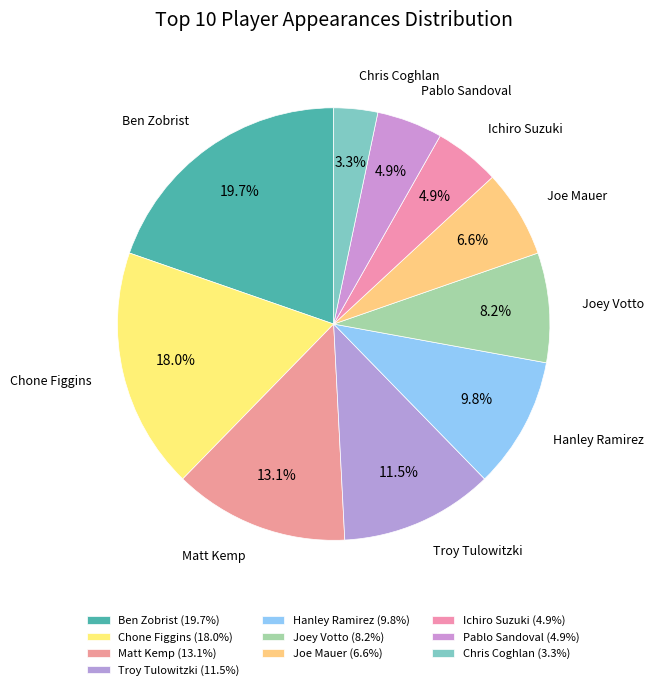

To the nearest percent, what portion does Joe Mauer represent?

7%